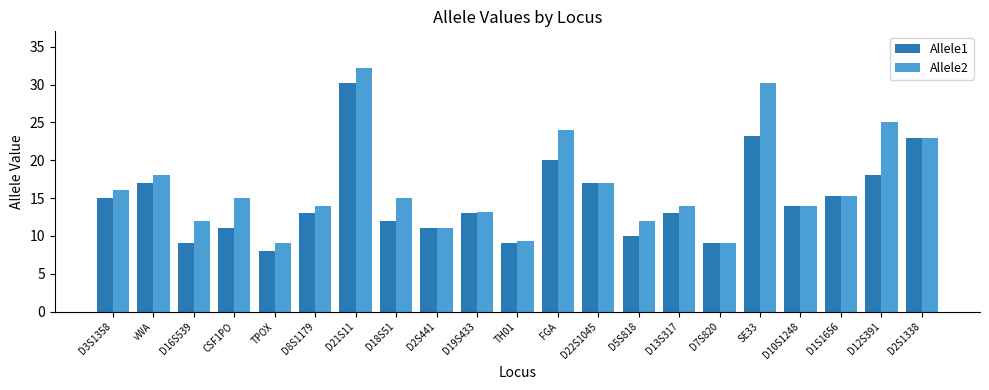

What is the label of the 15th bar from the right?

D21S11